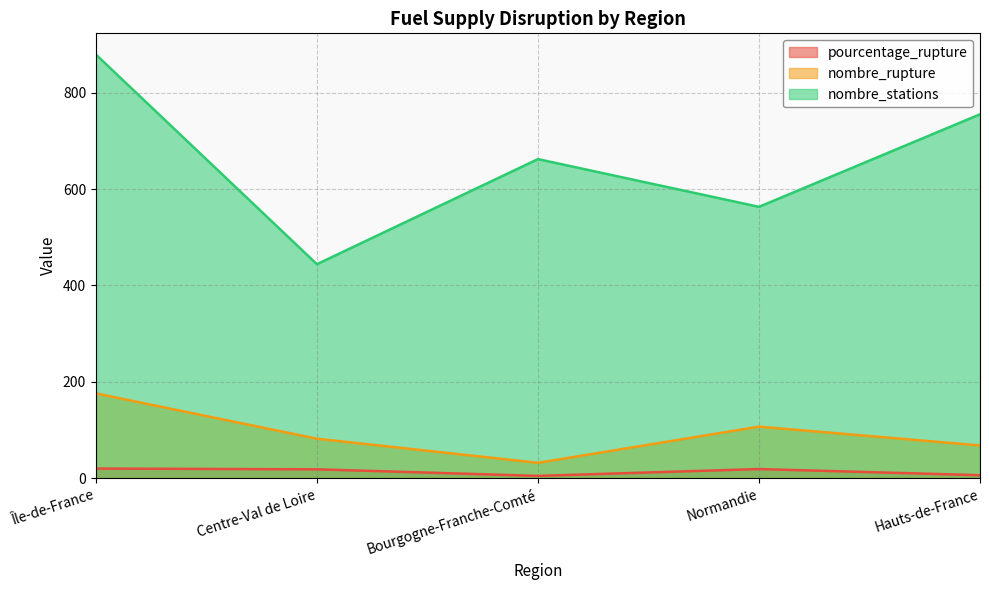

How many series are shown in this chart?

3